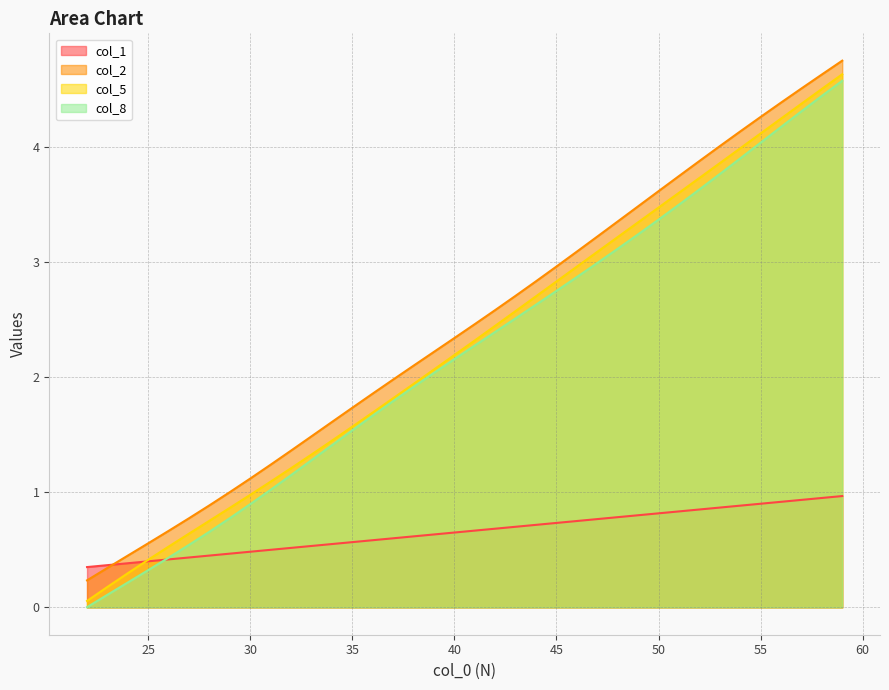

How many data points in col_8 are less than 2?

17